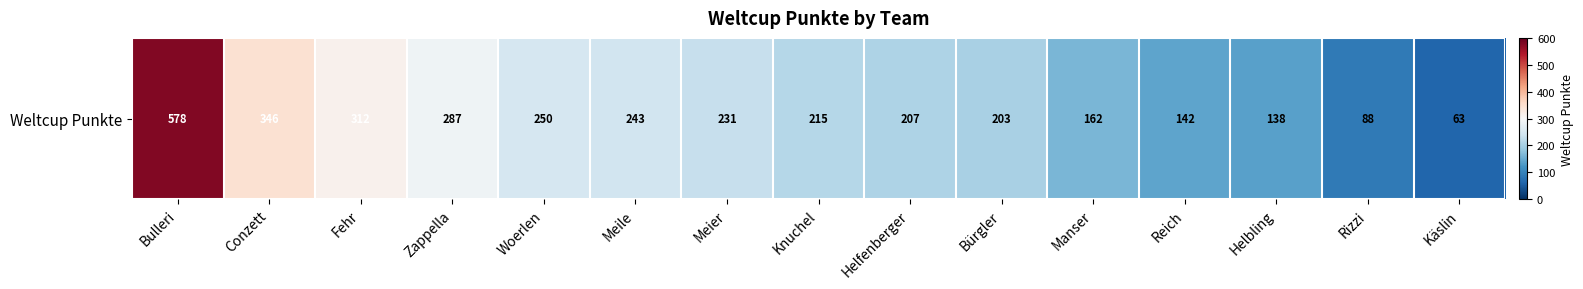

Which category has the lowest value across all series?

Käslin